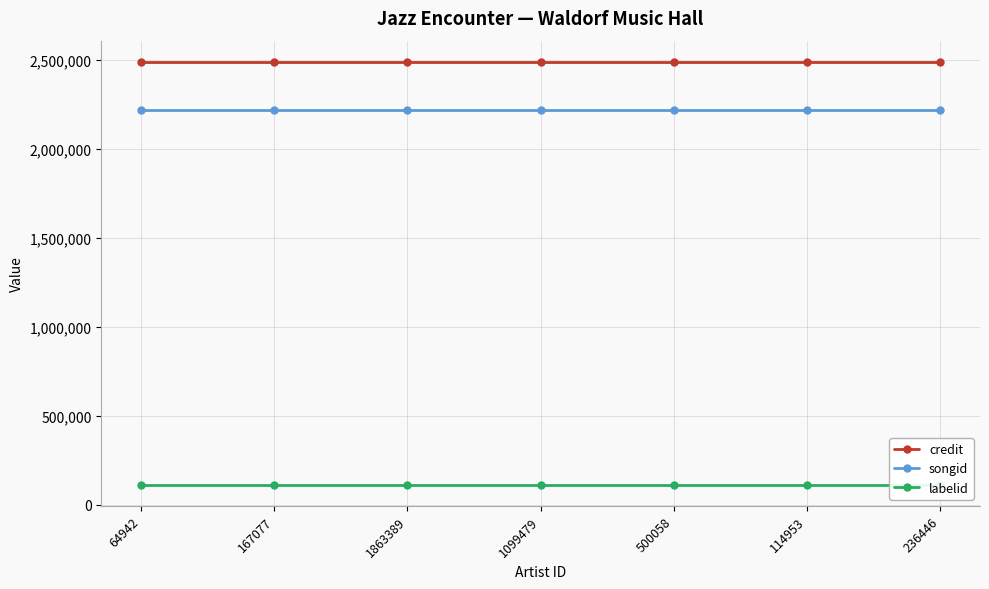

Rank the series at 1099479 from lowest to highest value.

labelid, songid, credit